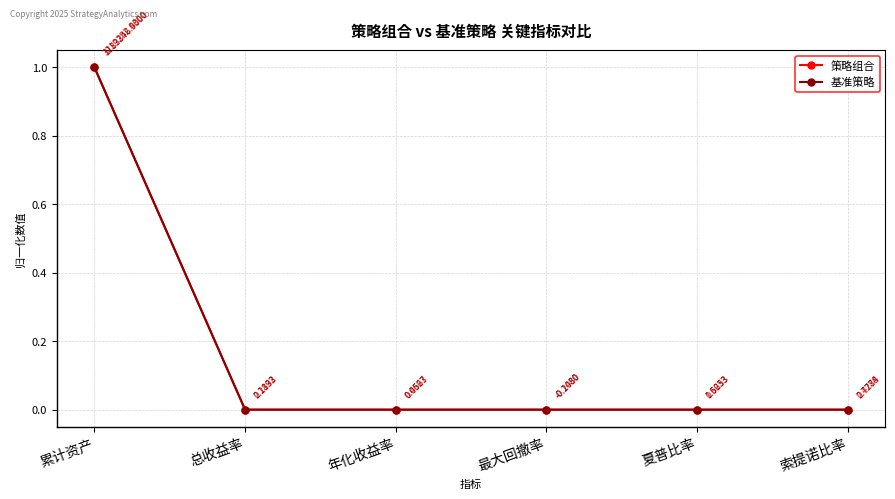

At which label does 基准策略 reach its peak?

累计资产